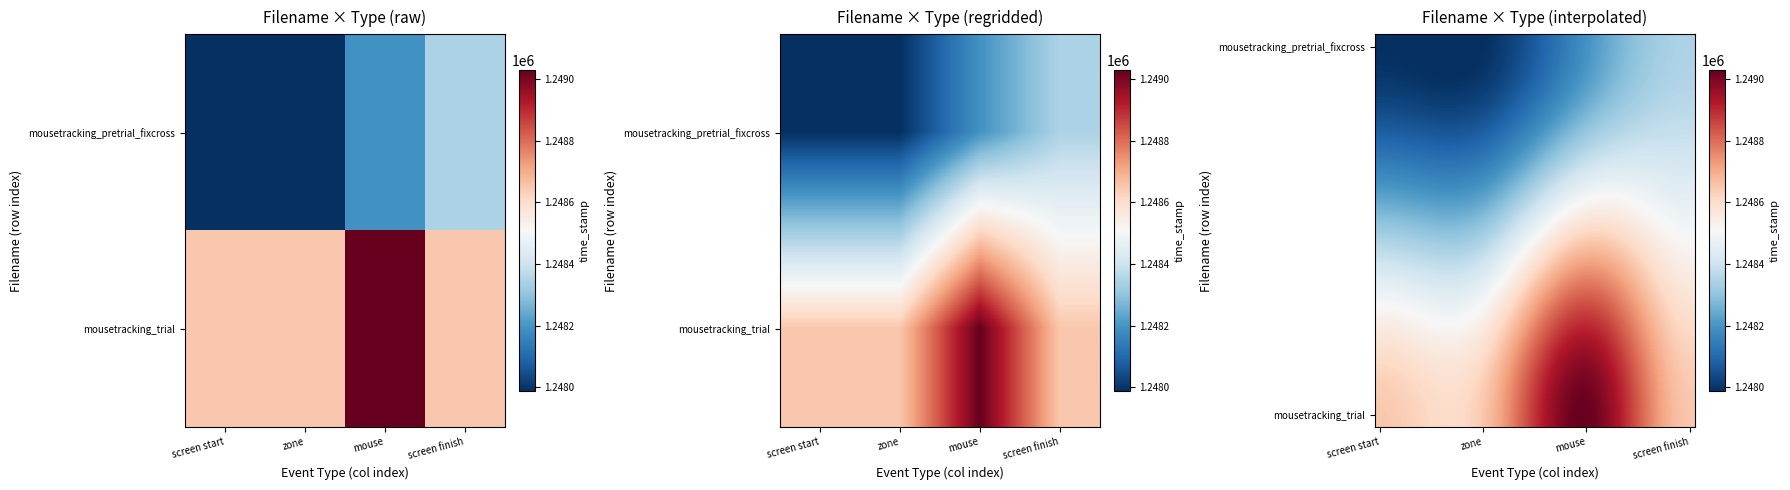

What is the maximum value shown in the chart?

1249030.0